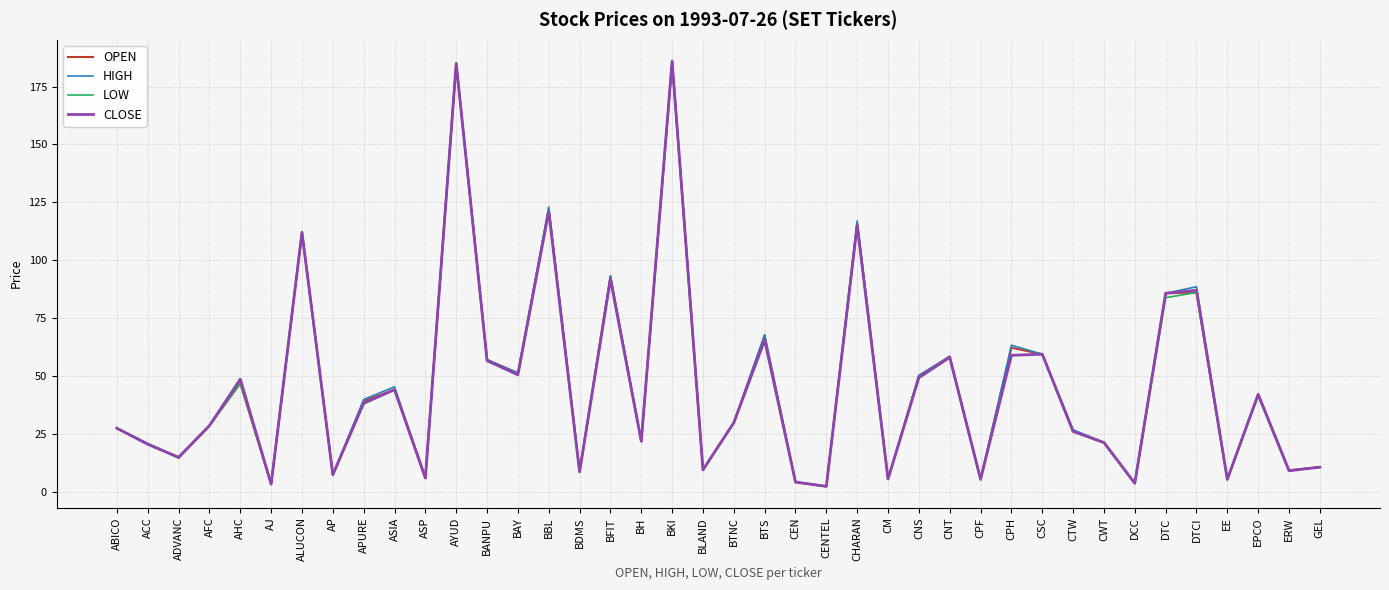

Read the CLOSE value at ACC.

20.4